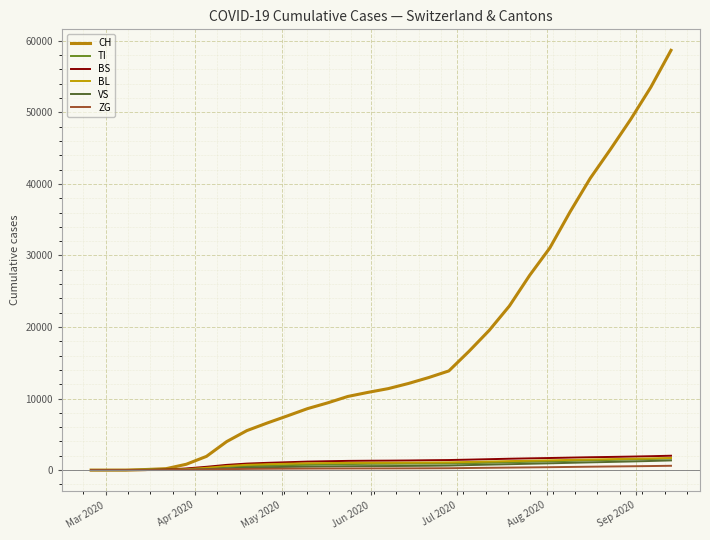

Does the chart have visible grid lines?

Yes